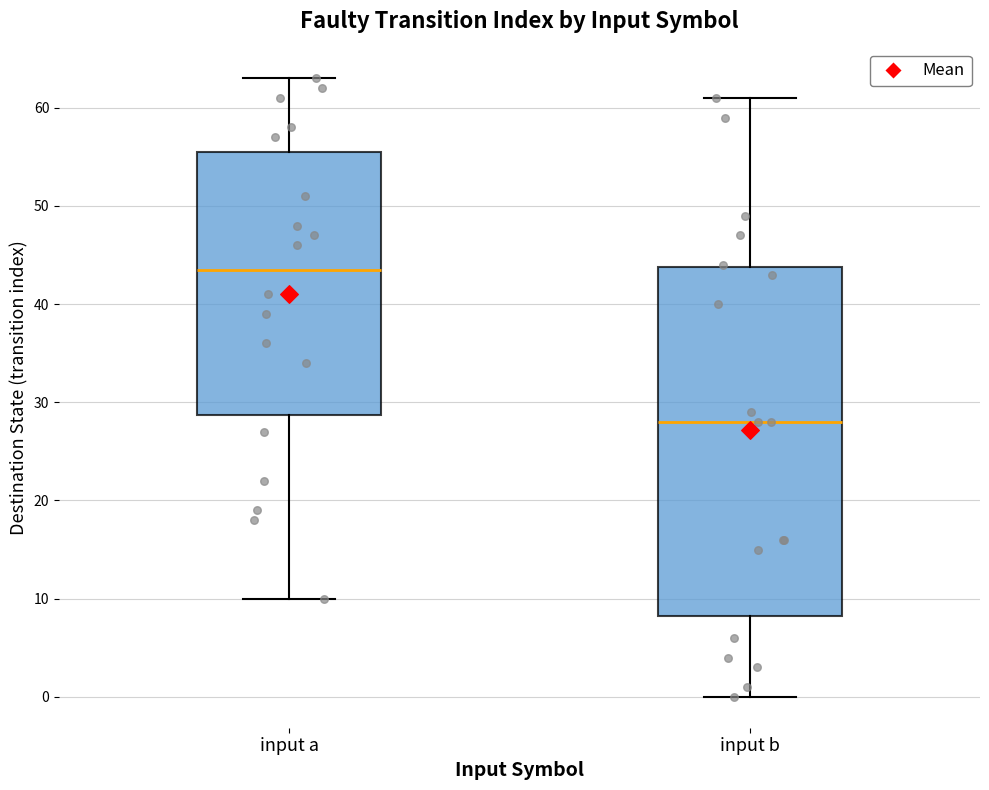

Which box is the tallest, from its lower edge to its upper edge?

input b